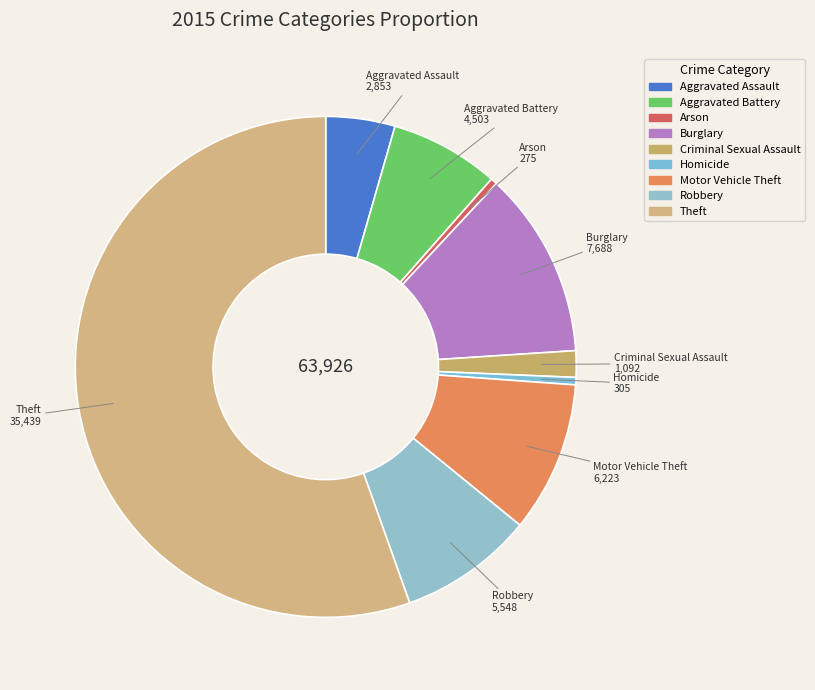

What is the majority slice?

Theft